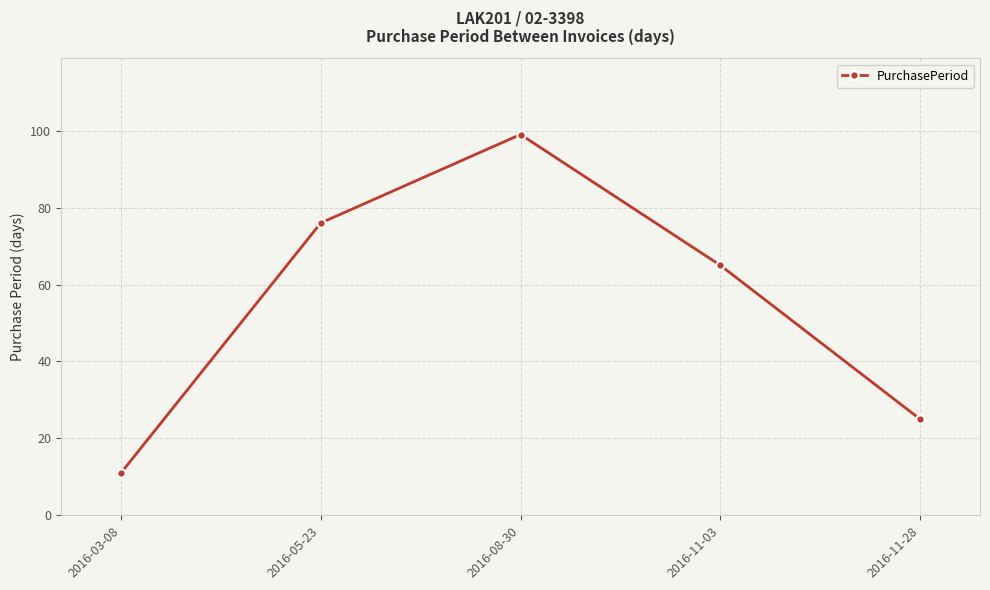

True or false: the data shows 25 at 2016-11-28.

True